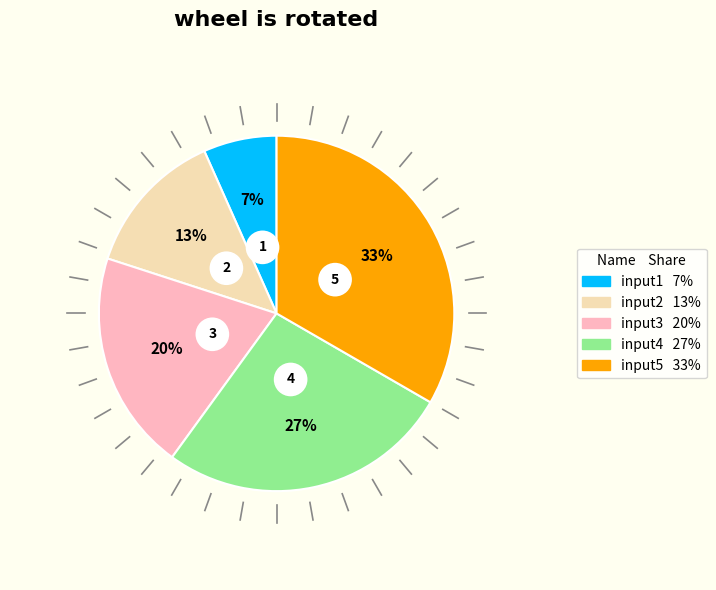

Rank the categories by value from lowest to highest.

input1, input2, input3, input4, input5